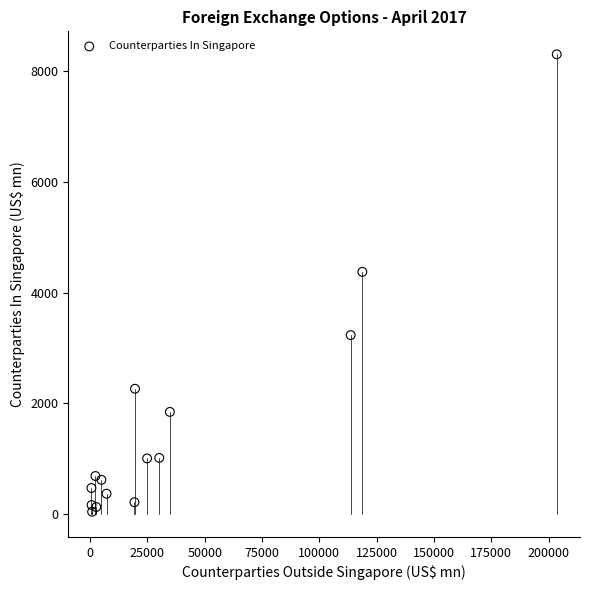

What Y value in the scatter plot is closest to 4173?

4375